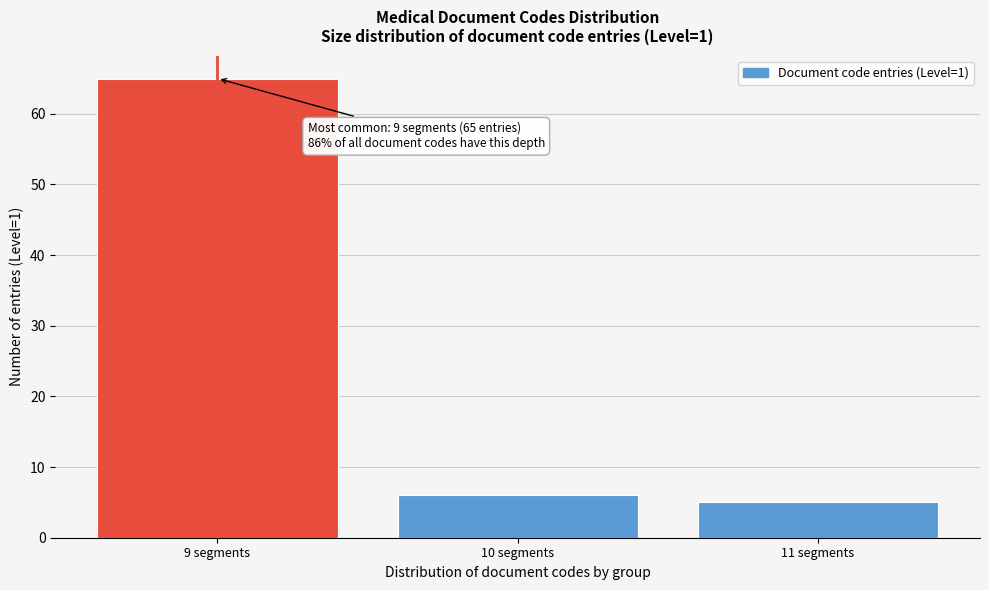

Reading left to right, extract all data points from this chart.

65	6	5